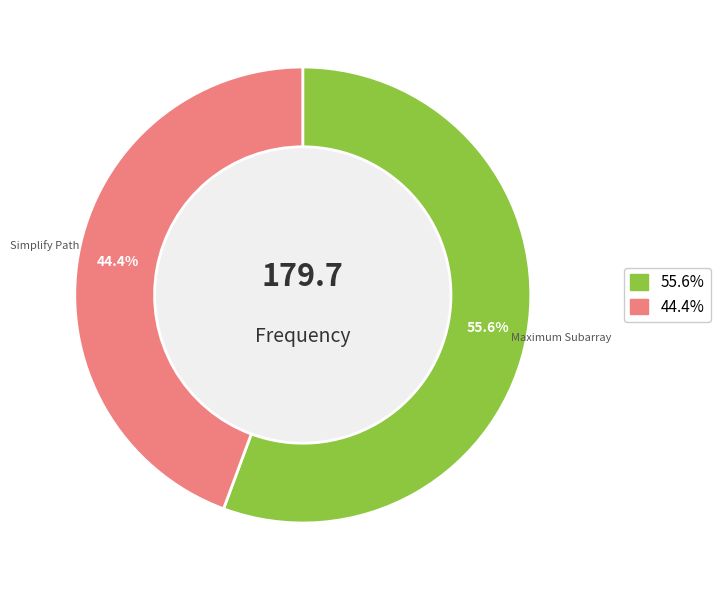

Combined, do Maximum Subarray and Simplify Path account for over 50%?

Yes